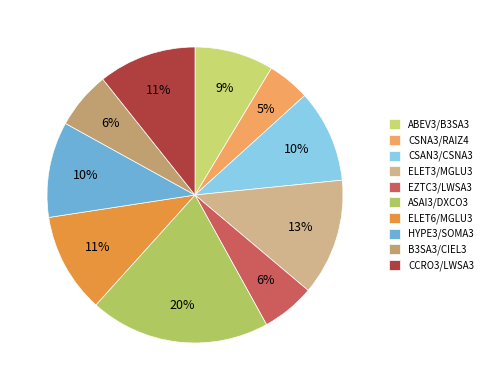

What percentage is NOT represented by CSNA3/RAIZ4?

95.4%